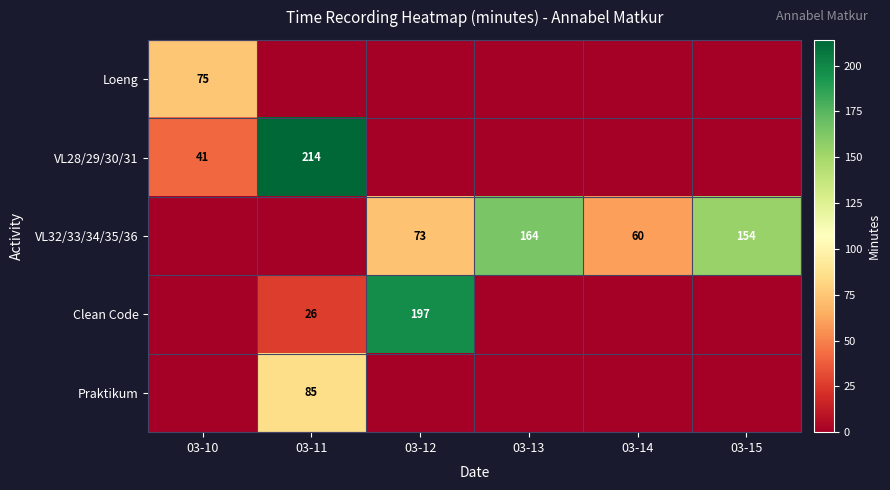

The value of VL28/29/30/31 at 03-10 is 71. True or false?

False